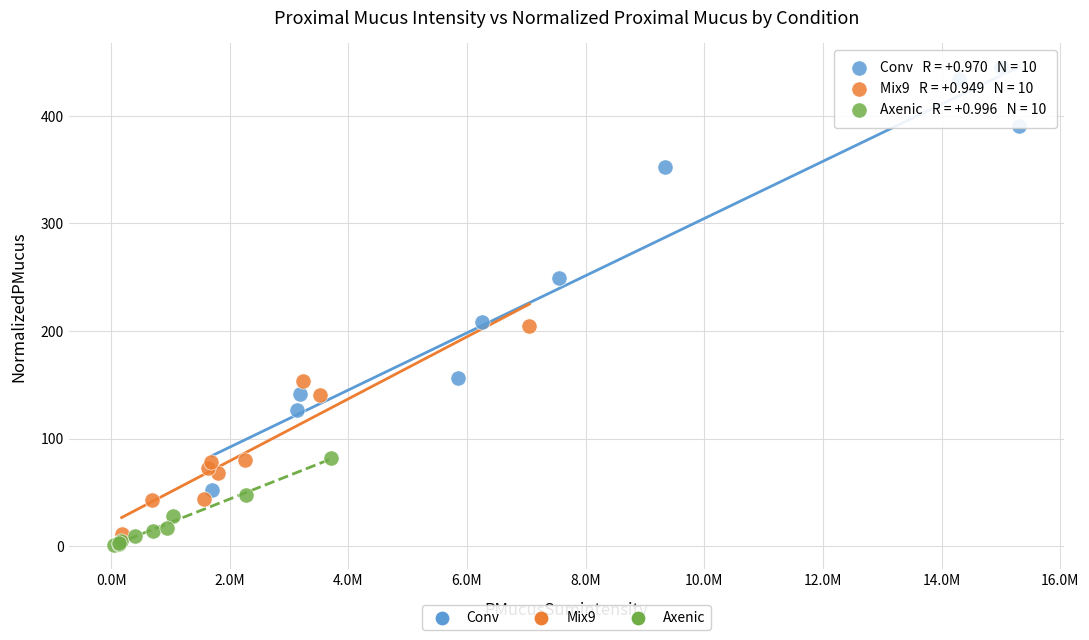

Which series has the widest spread of Y values?

Conv